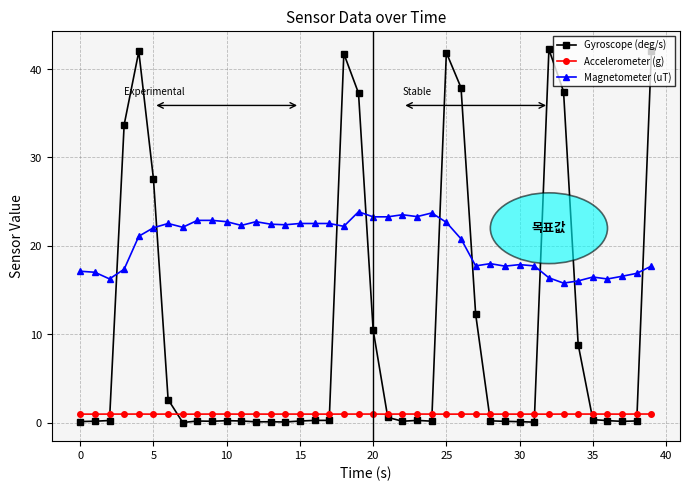

What is the difference between the maximum and minimum values in the Magnetometer (uT) series?

8.1